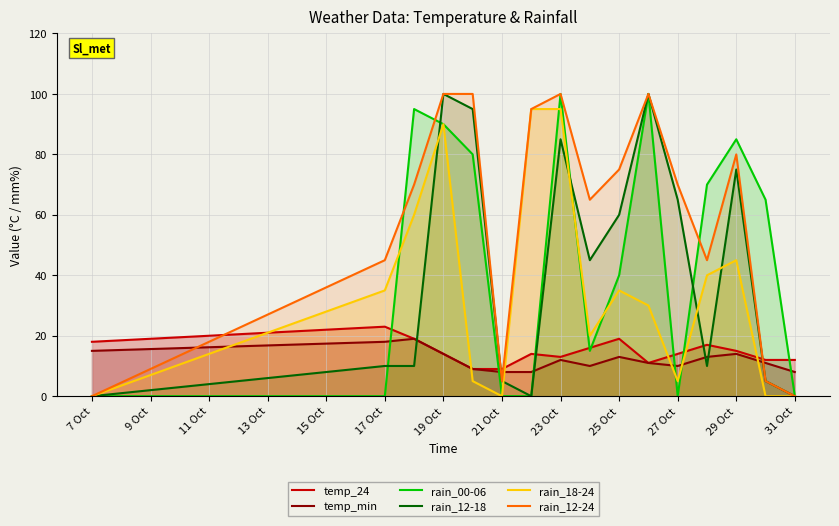

Reading left to right, list all the values displayed in this chart.

temp_24: 18	23	19	14	9	9	14	13	16	19	11	14	17	15	12	12
temp_min: 15	18	19	14	9	8	8	12	10	13	11	10	13	14	11	8
rain_00-06: 0	0	95	90	80	0	0	100	15	40	100	0	70	85	65	0
rain_12-18: 0	10	10	100	95	5	0	85	45	60	100	65	10	75	5	0
rain_18-24: 0	35	60	90	5	0	95	95	20	35	30	5	40	45	0	0
rain_12-24: 0	45	70	100	100	5	95	100	65	75	100	70	45	80	5	0